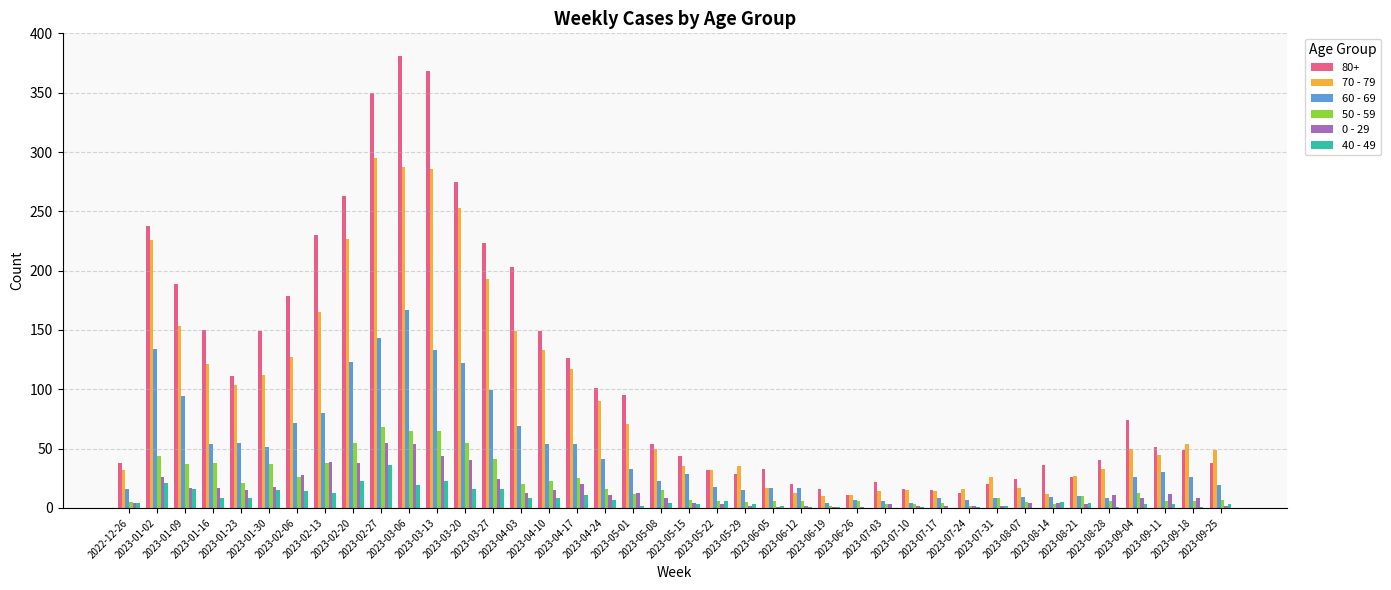

Which series has the largest total across all categories?

80+